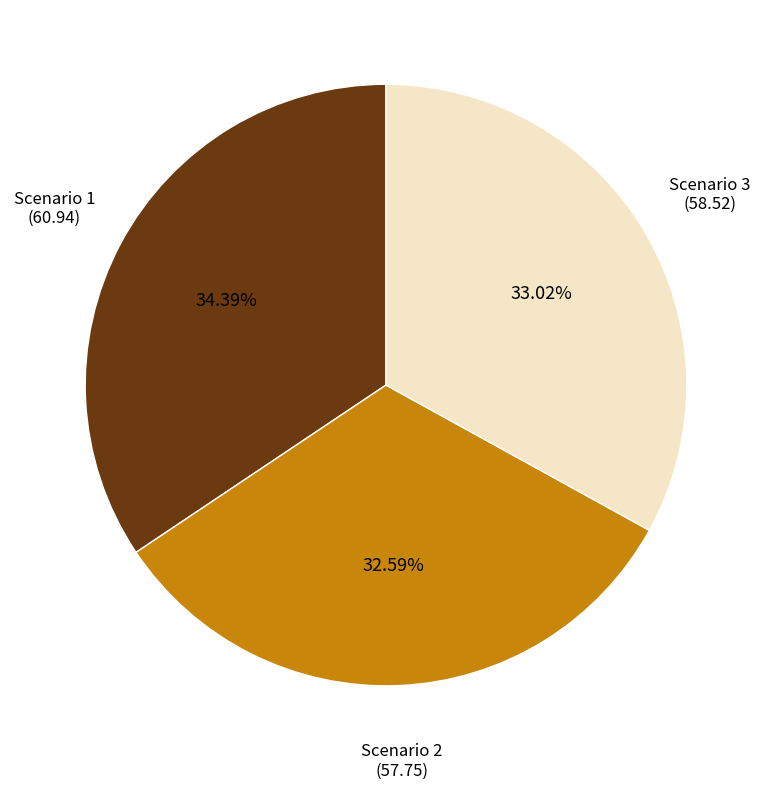

Which slice is the largest?

Scenario 1